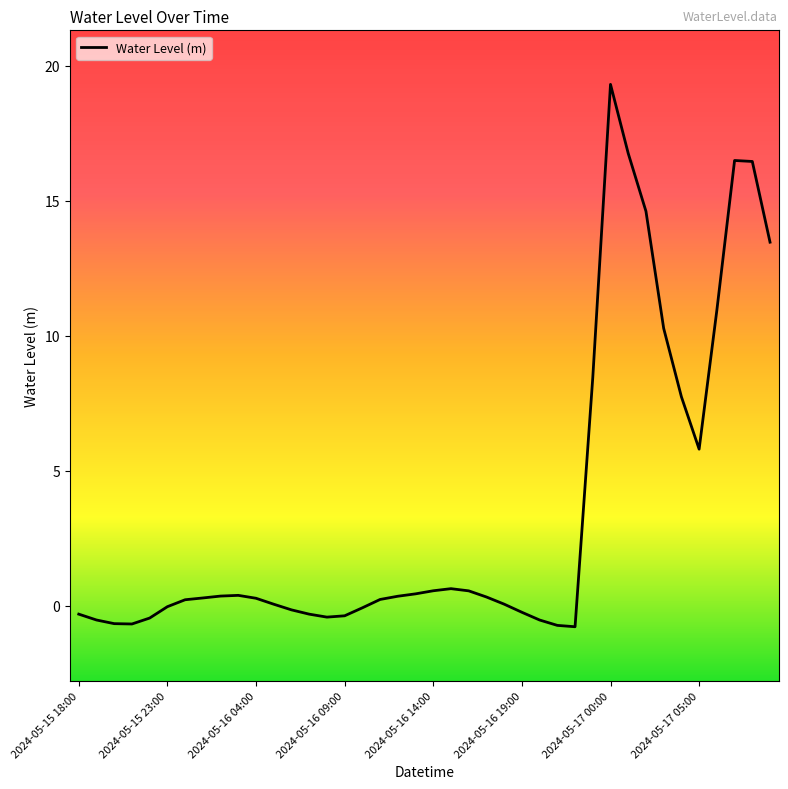

What is the average value?

3.5